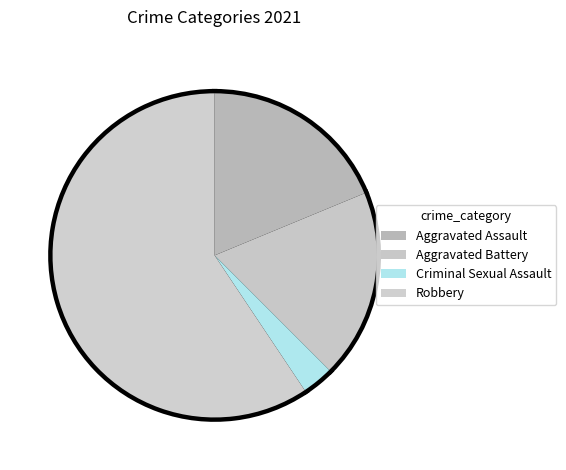

What is the largest slice in the pie chart?

Robbery